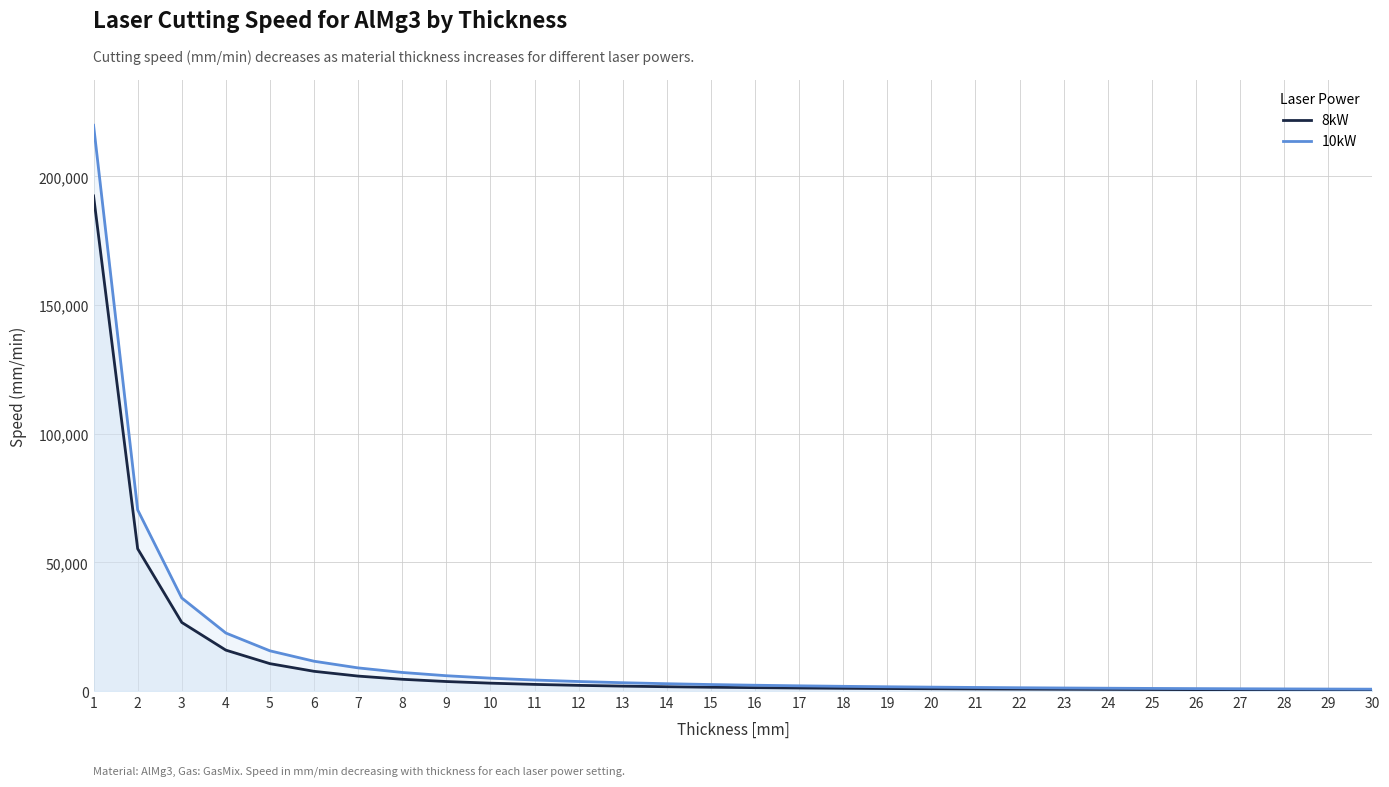

What is the sum of the 8kW values at 17 and 11?

3751.3